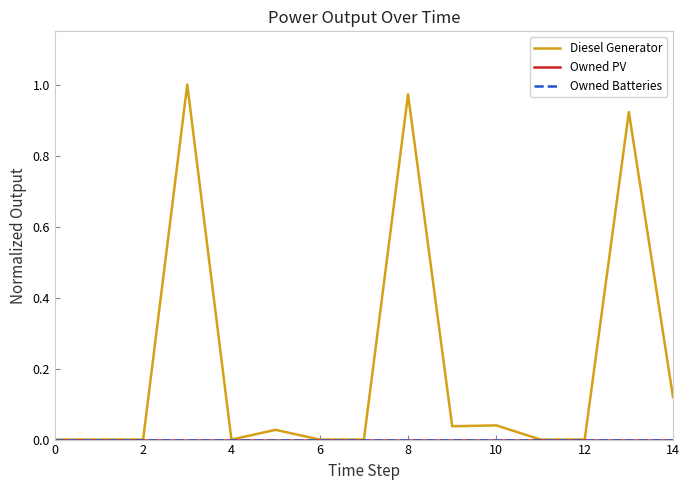

Is this an area chart (filled region under the line)?

No